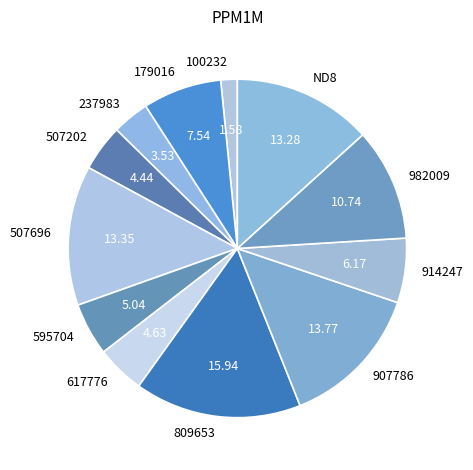

Combined, do 617776 and 907786 account for over 50%?

No